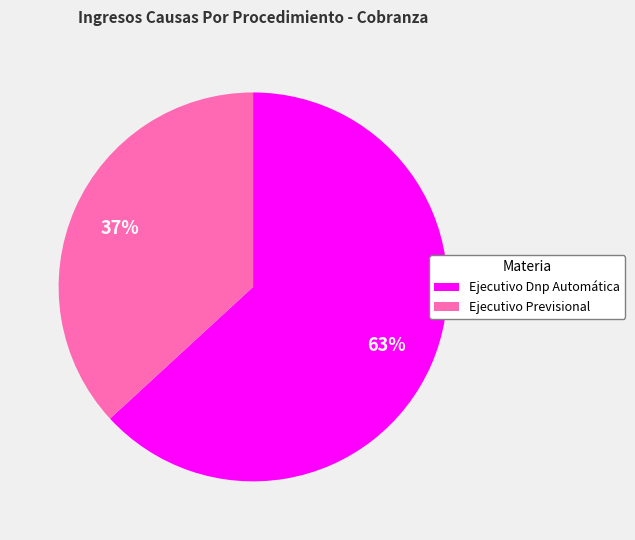

Does Ejecutivo Previsional account for over 50% of the chart?

No